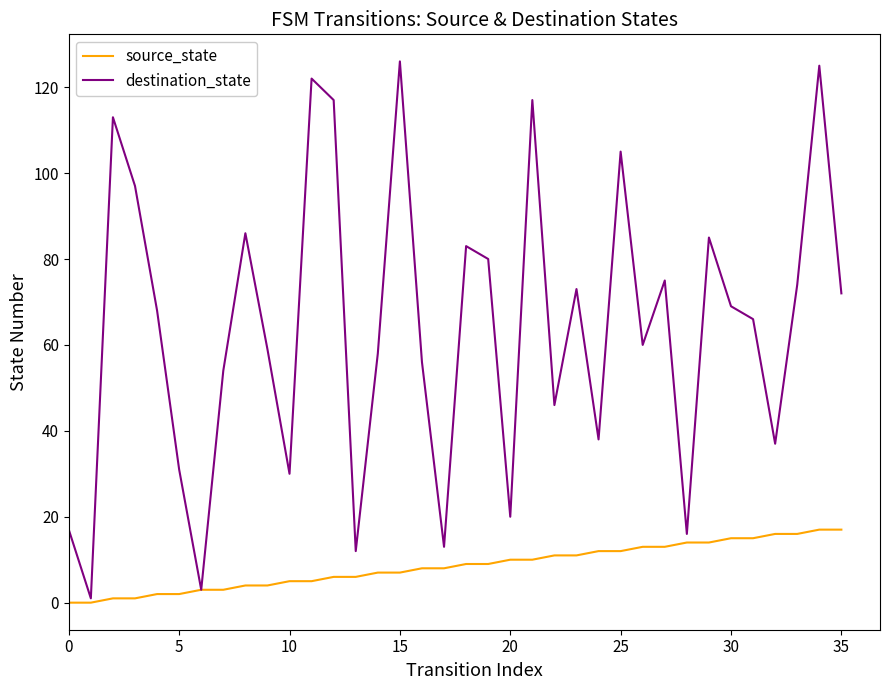

Count the number of categories in the chart.

36